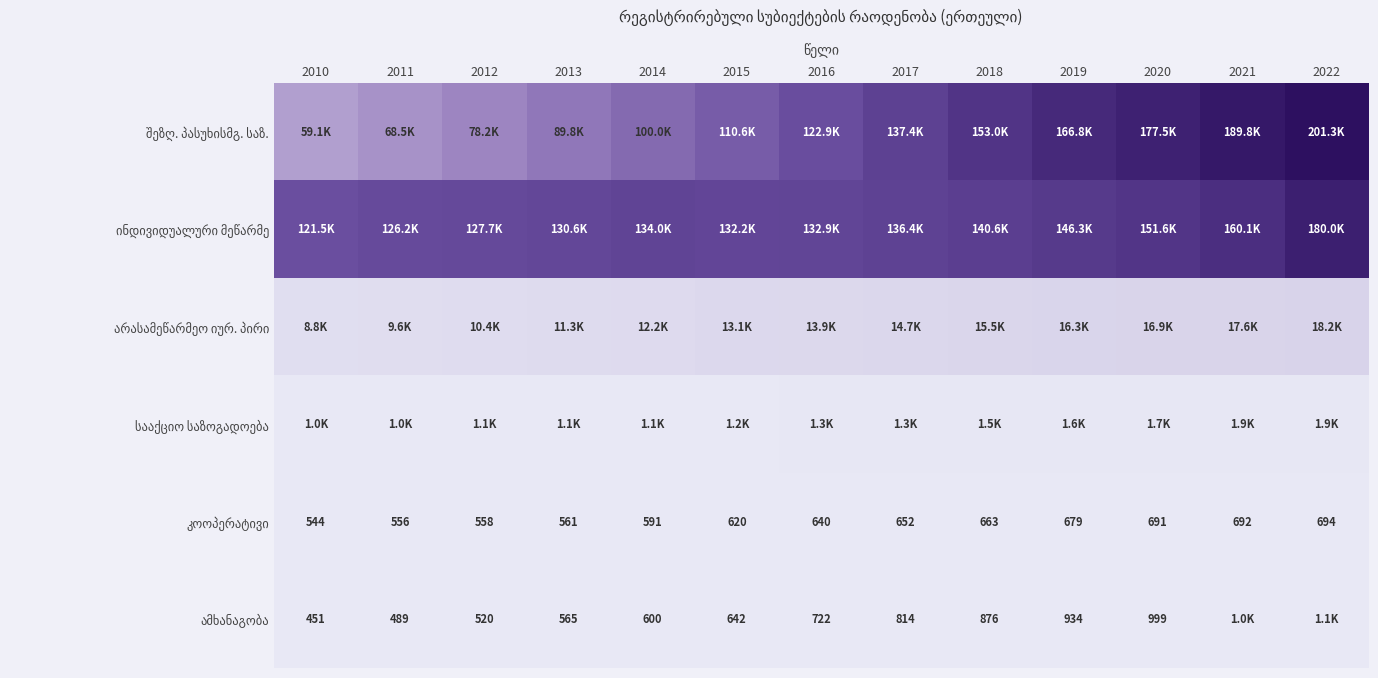

List the labels in order of ამხანაგობა value, smallest first.

2010, 2011, 2012, 2013, 2014, 2015, 2016, 2017, 2018, 2019, 2020, 2021, 2022